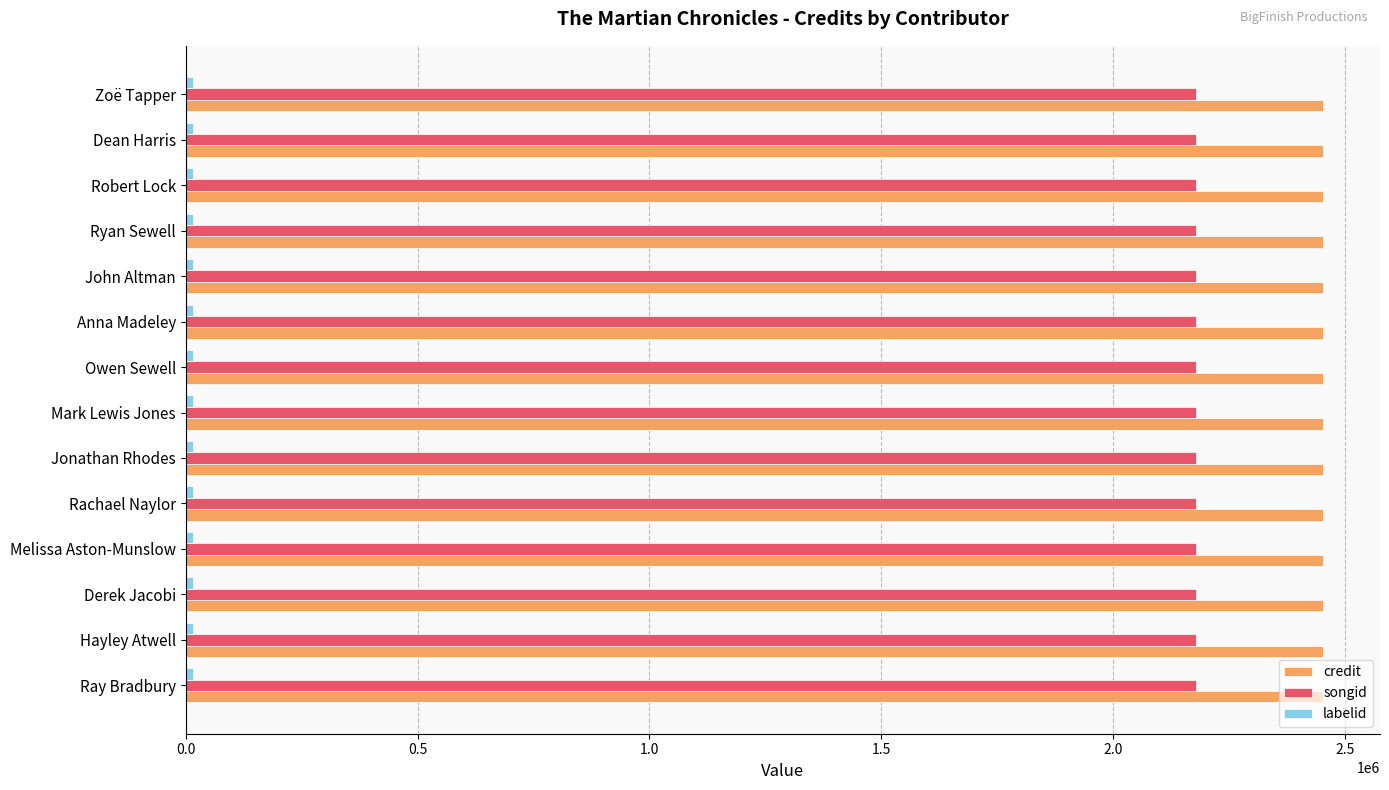

The credit series shows 2453362 at Jonathan Rhodes. True or false?

True